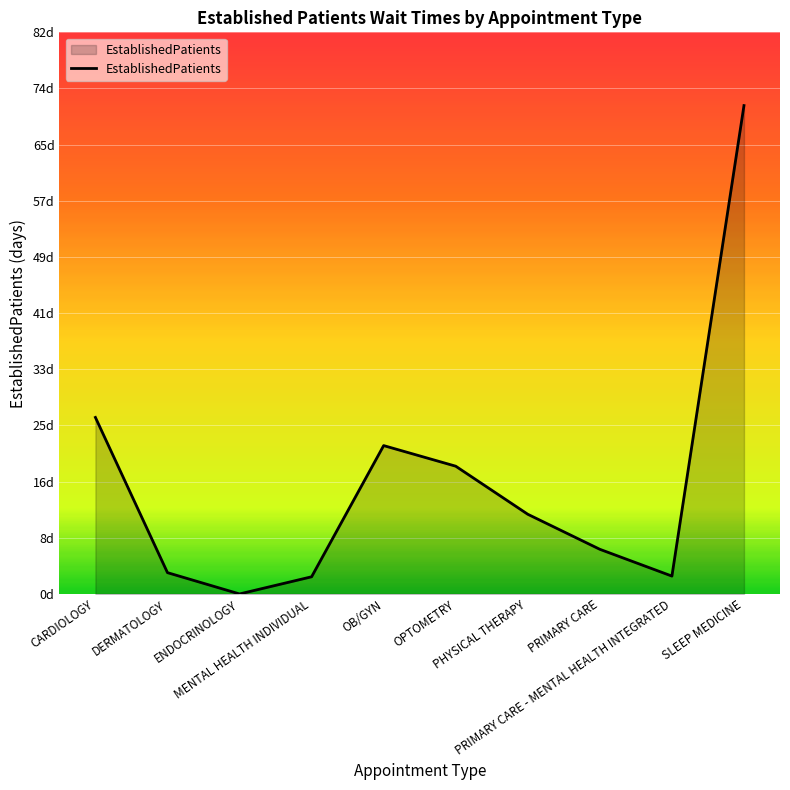

What is the change in value from PHYSICAL THERAPY to SLEEP MEDICINE?

+59.5